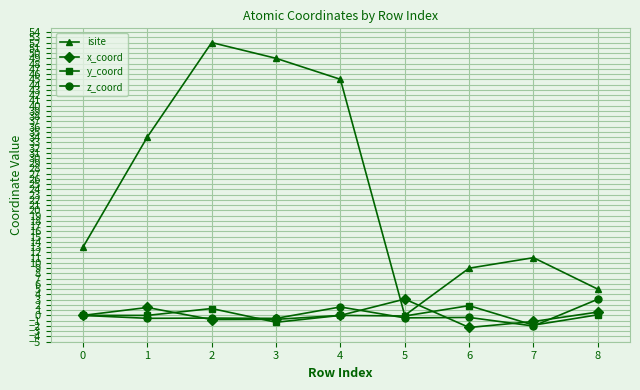

True or false: x_coord and isite intersect in this chart.

True